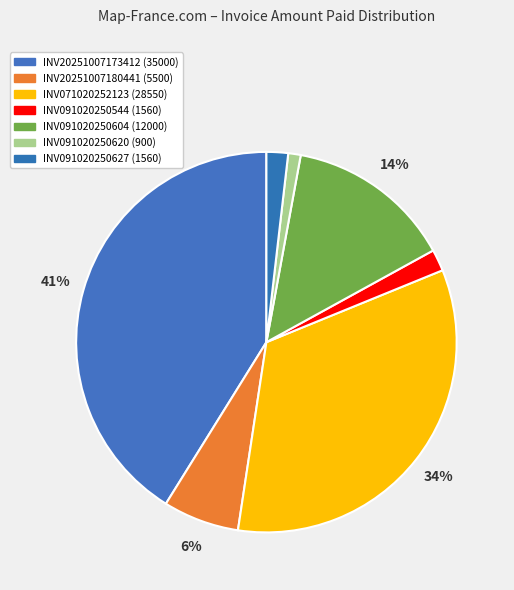

What percentage is the INV091020250604 slice, to the nearest percent?

14%